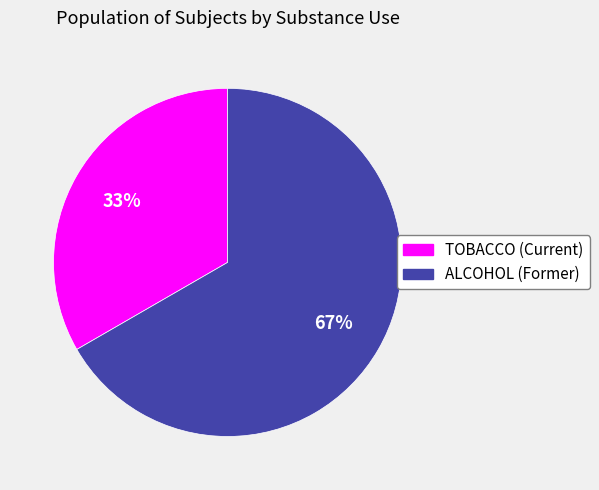

Approximately how many times larger is the value at TOBACCO (Current) compared to ALCOHOL (Former)?

0.5